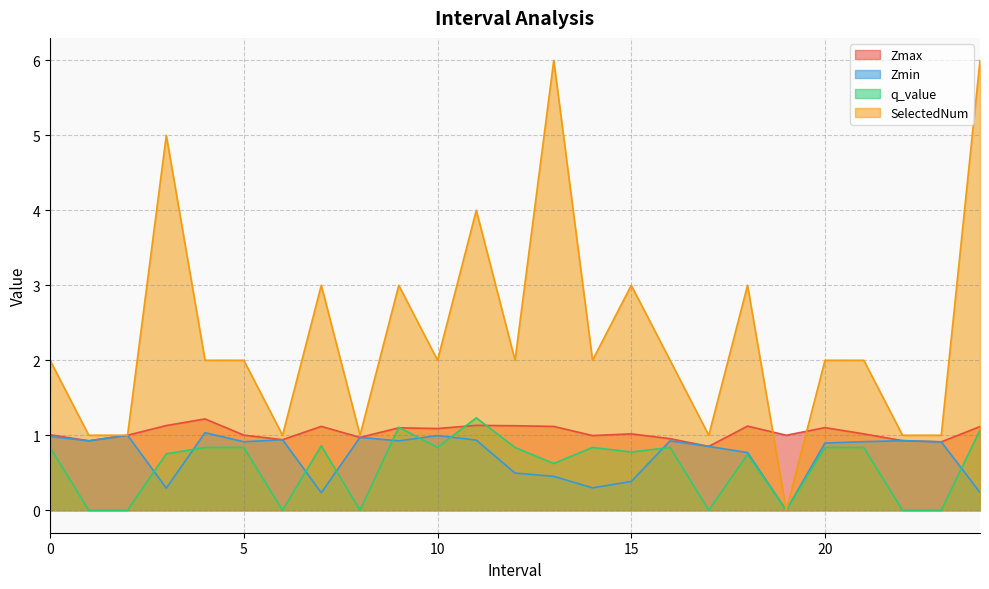

What is the value of the SelectedNum point at the 5th from the left?

2.0